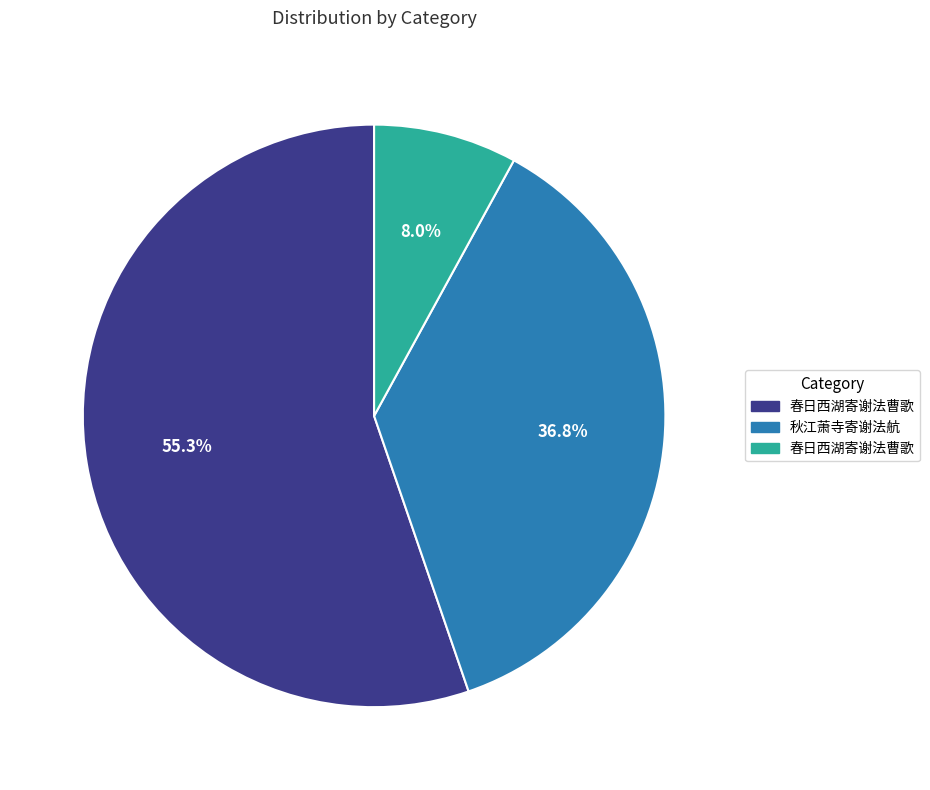

To the nearest percent, what is the average slice percentage?

33%